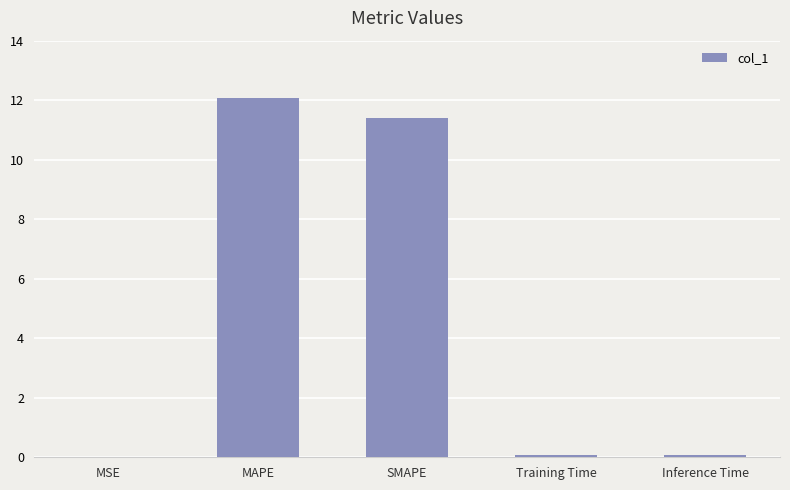

The value at MAPE is 12.1. True or false?

True